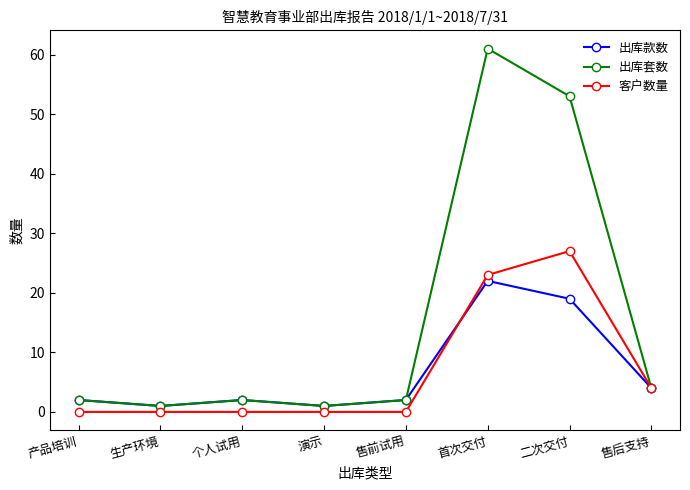

Between 生产环境 and 售后支持, which series saw the biggest shift?

客户数量